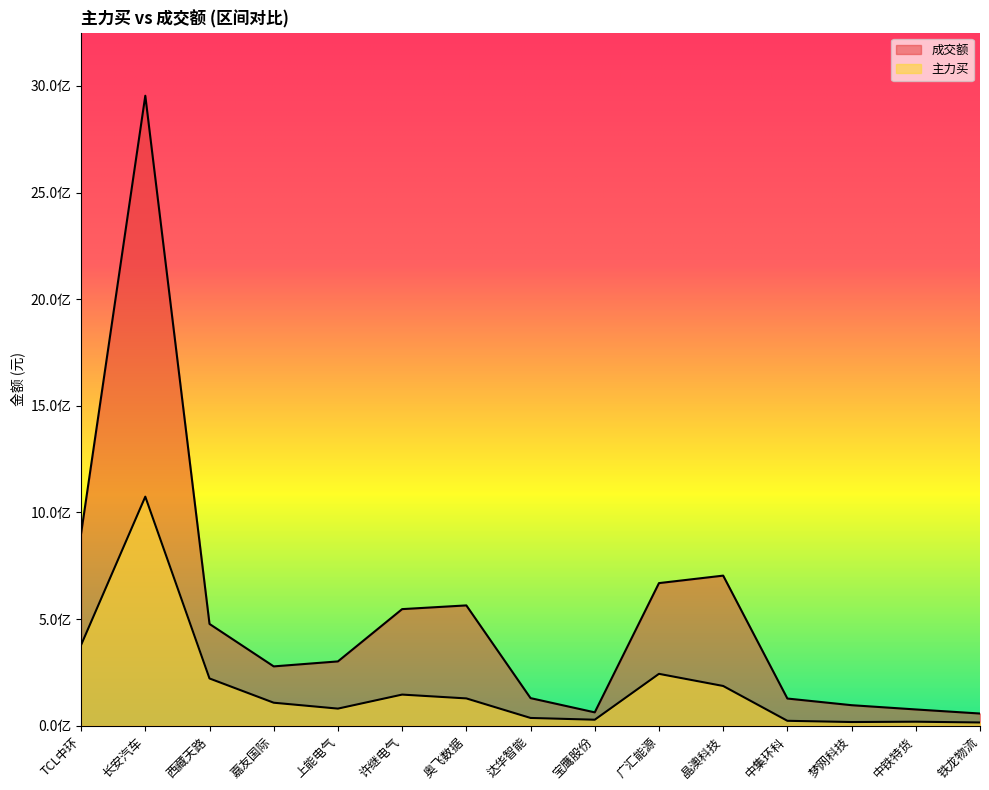

Does the chart display data point markers on the line(s)?

No